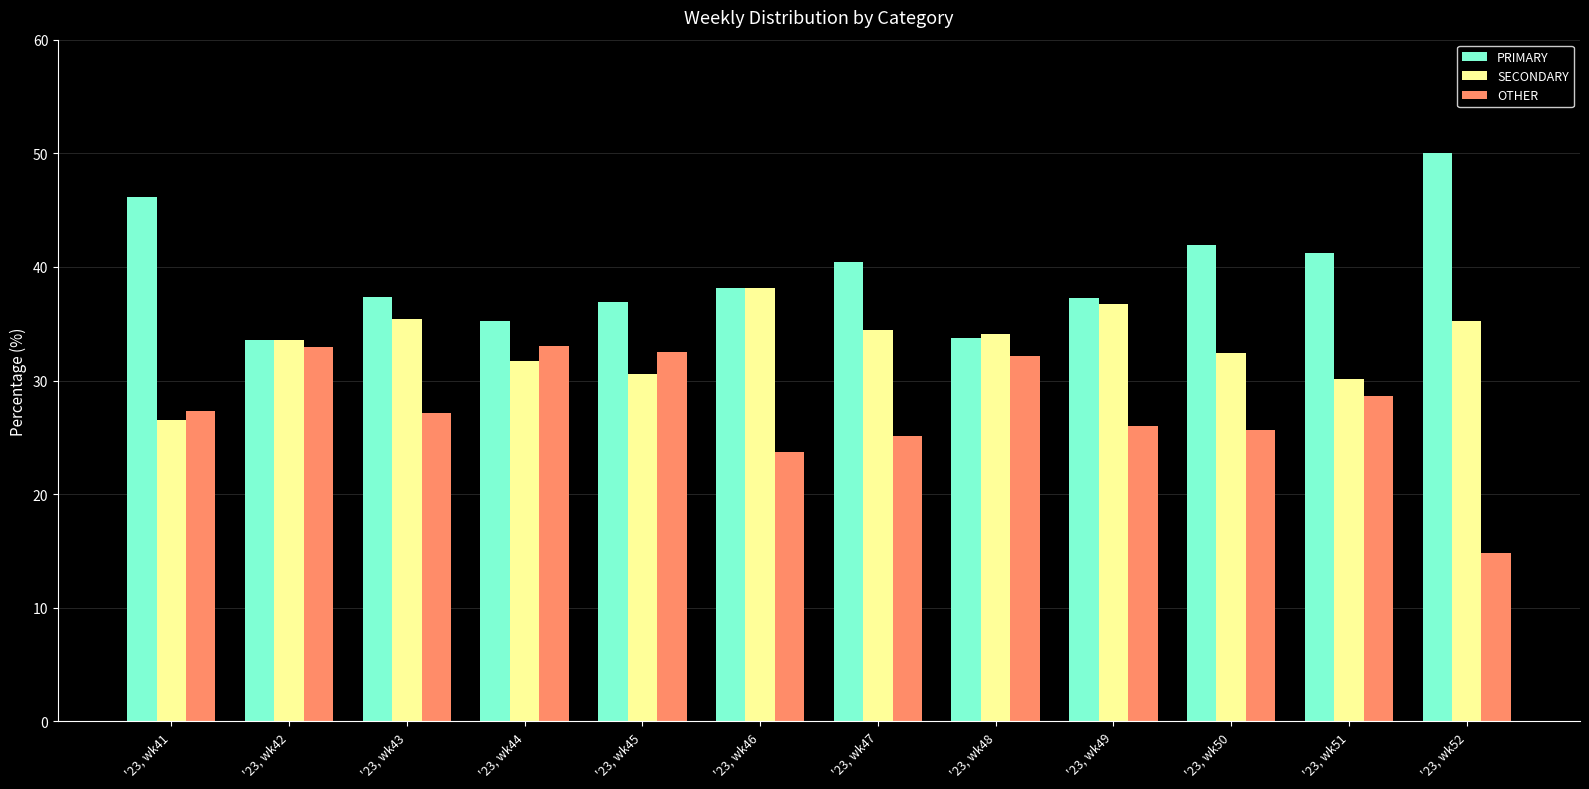

The SECONDARY series shows 30.6 at '23, wk45. True or false?

True